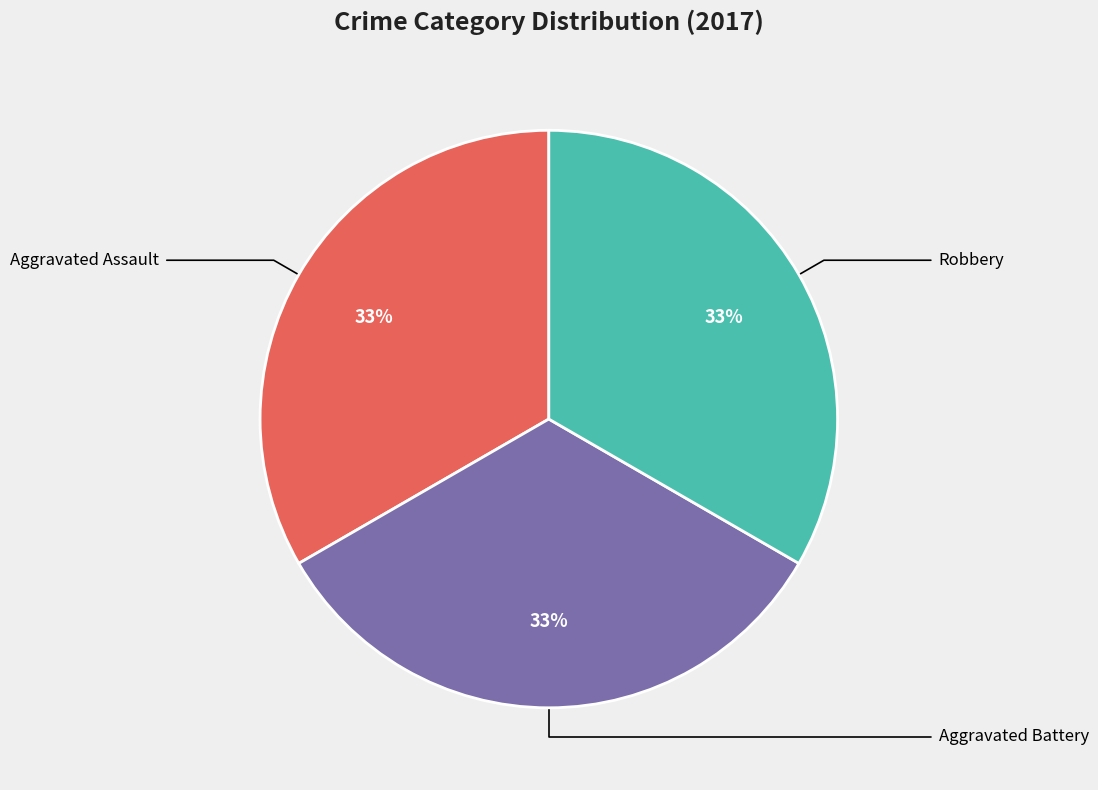

How many segments does this pie chart have?

3